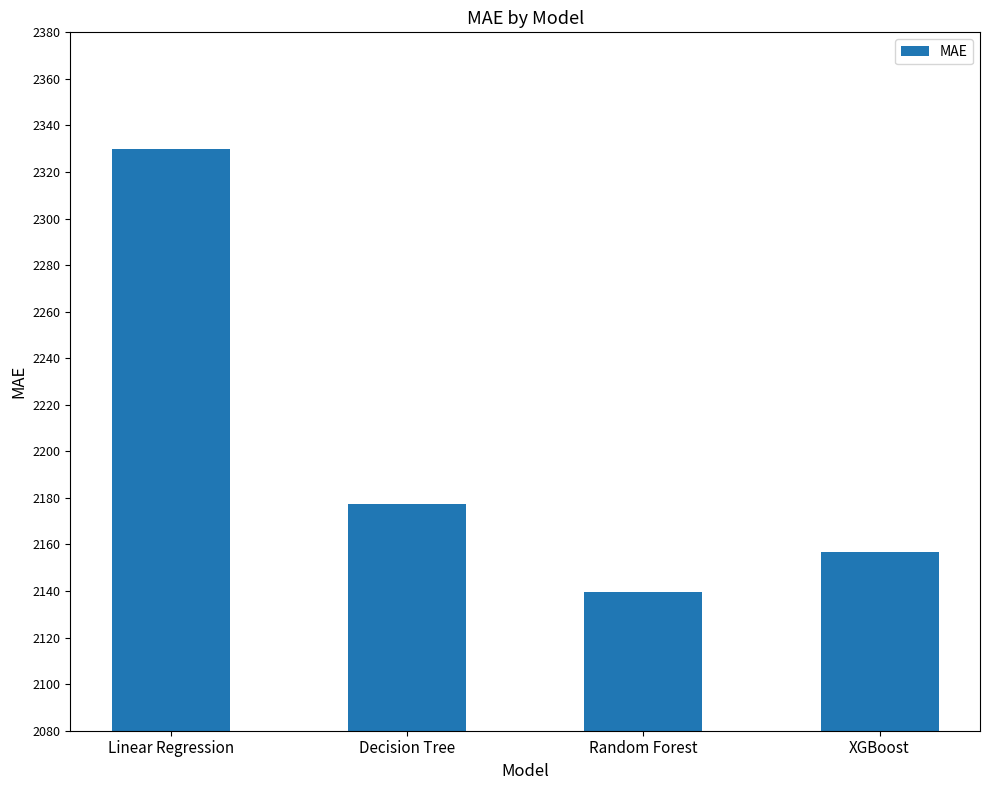

Is it true that the value at Linear Regression is 2329.9?

True